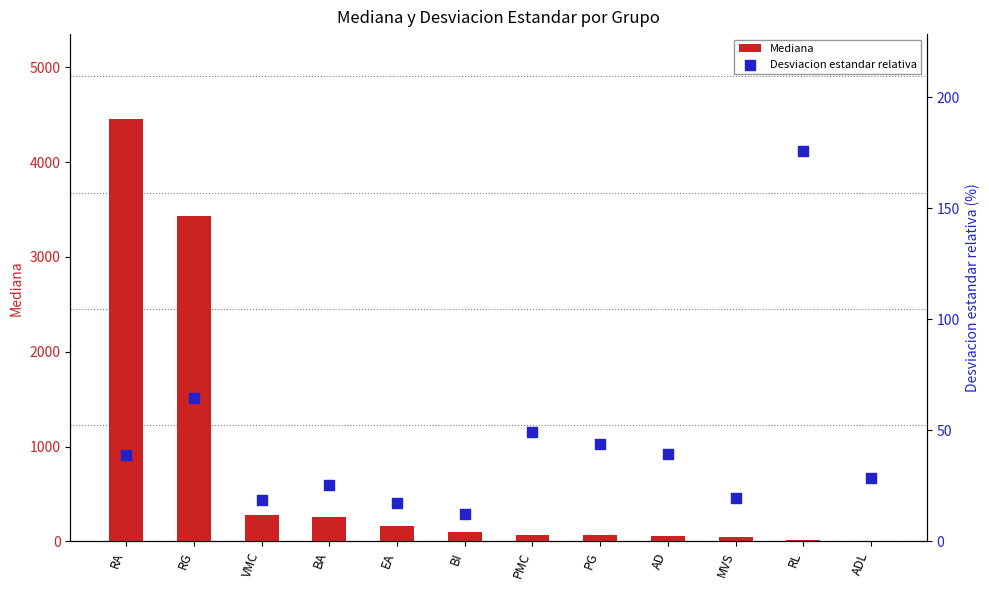

Which series reaches the maximum Y coordinate?

Mediana